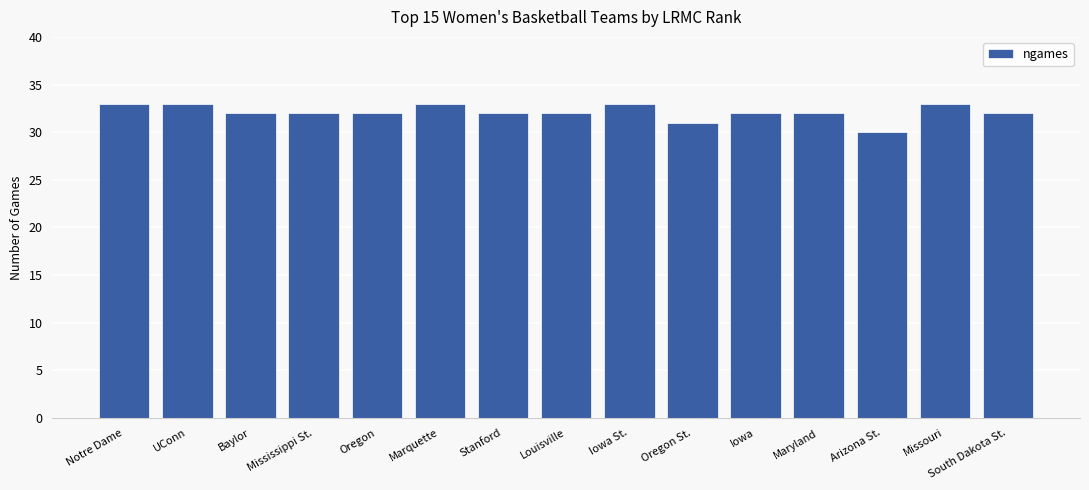

What position from the right is Marquette?

10